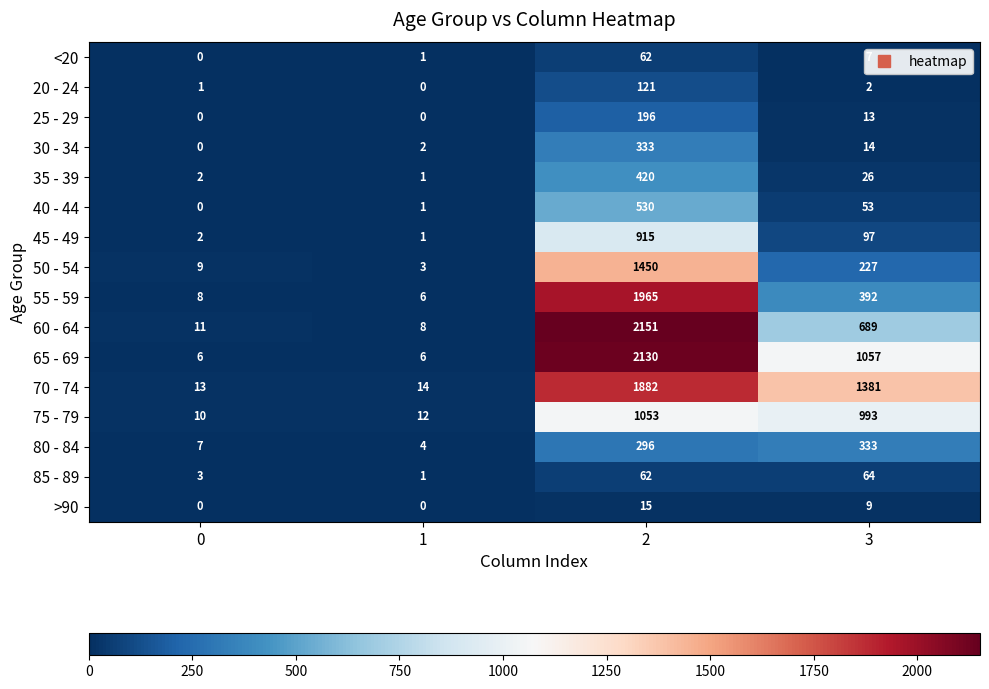

Is it true that 80 - 84 equals 4 at 1?

True